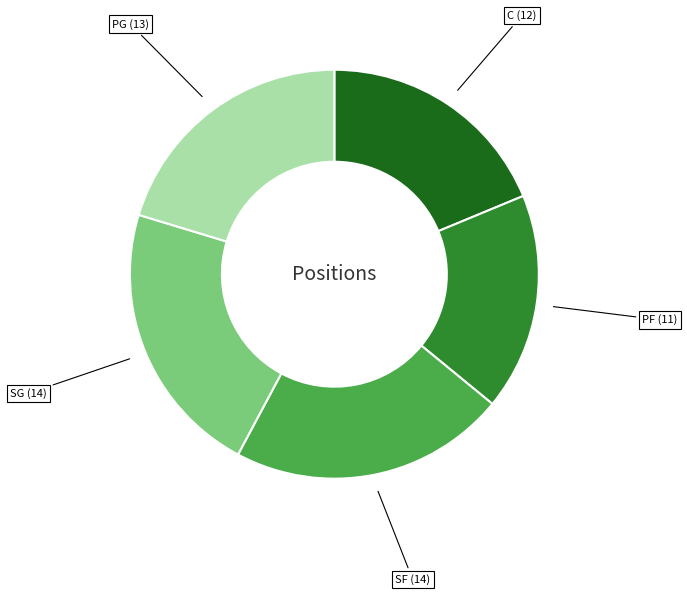

Does any single category account for the majority?

No